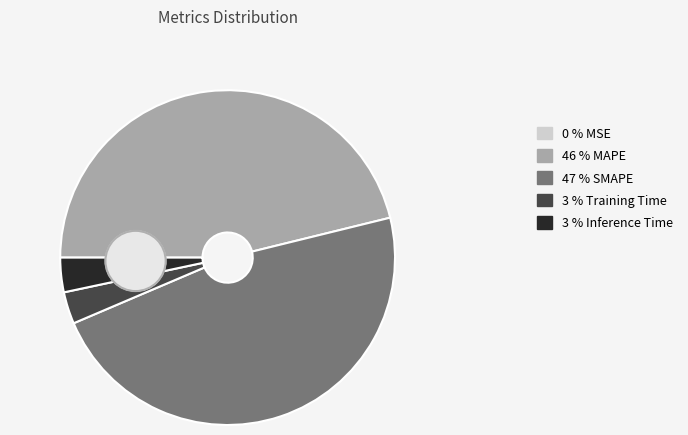

Rank the categories by value from highest to lowest.

SMAPE, MAPE, Inference Time, Training Time, MSE